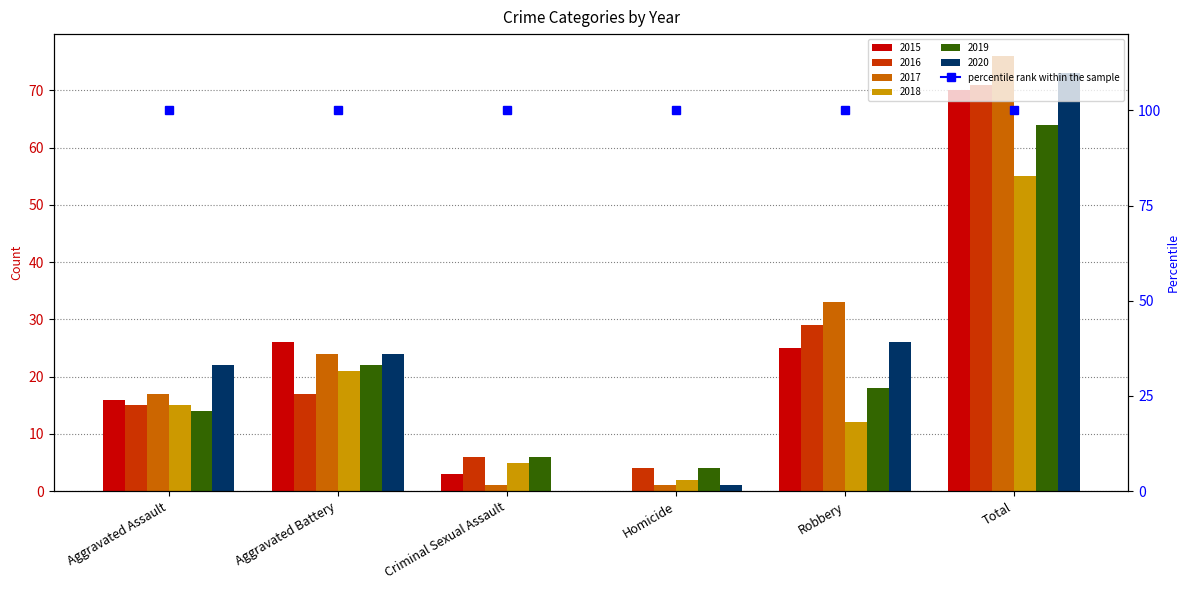

List the series in order of their peak value, highest first.

2017, 2020, 2016, 2015, 2019, 2018